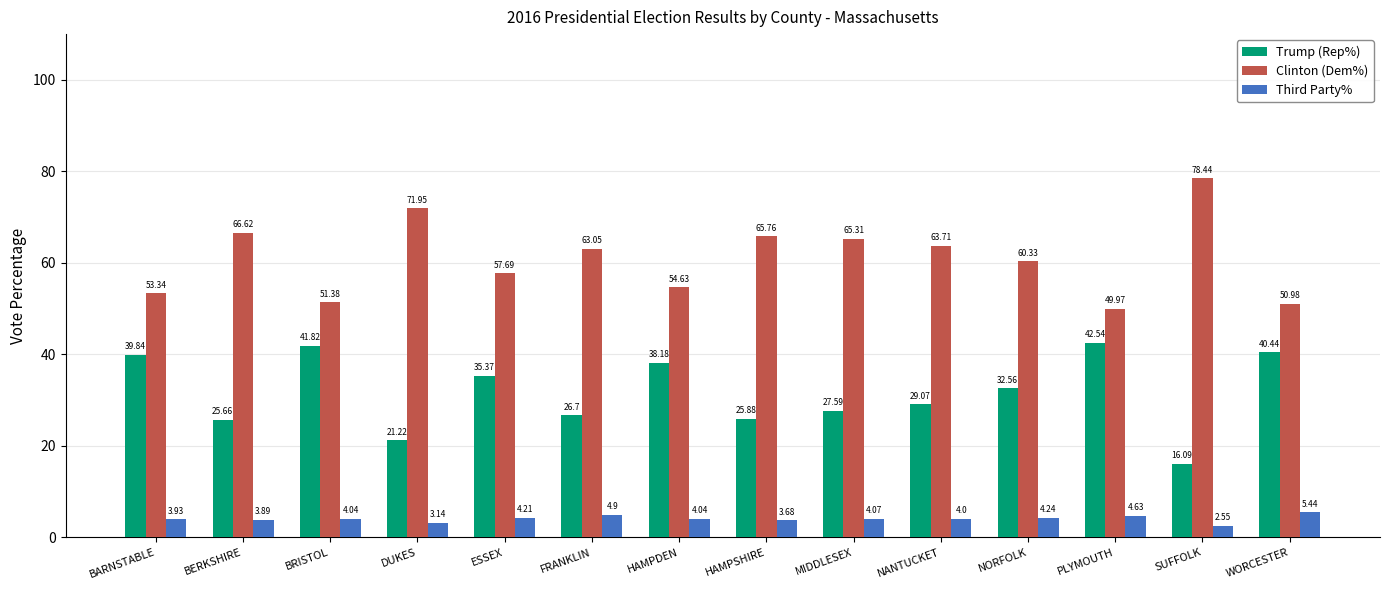

Which series has the largest total across all categories?

Clinton (Dem%)